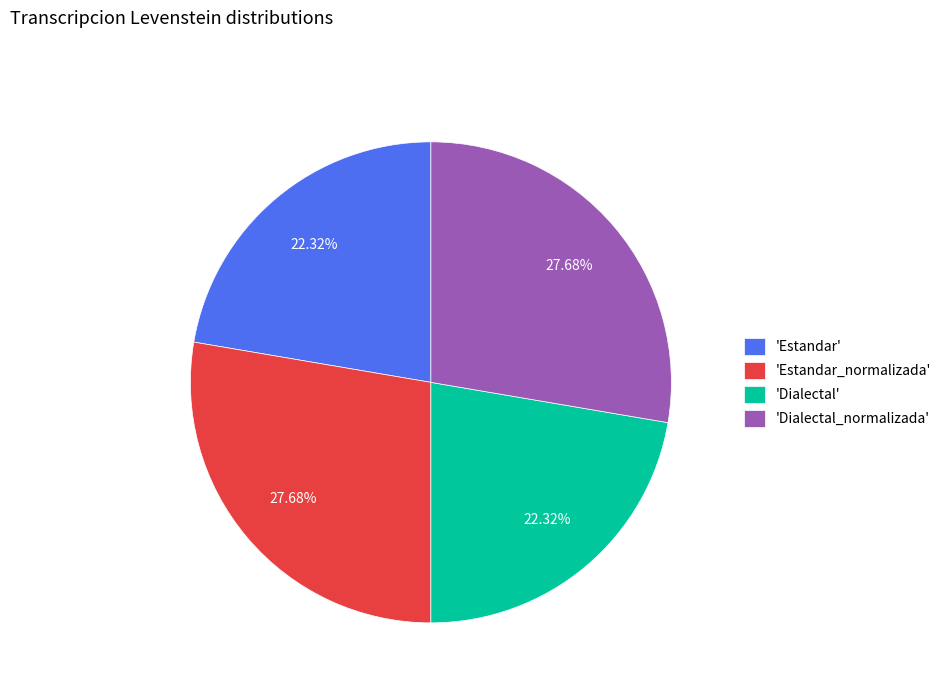

Does any single category account for the majority?

No